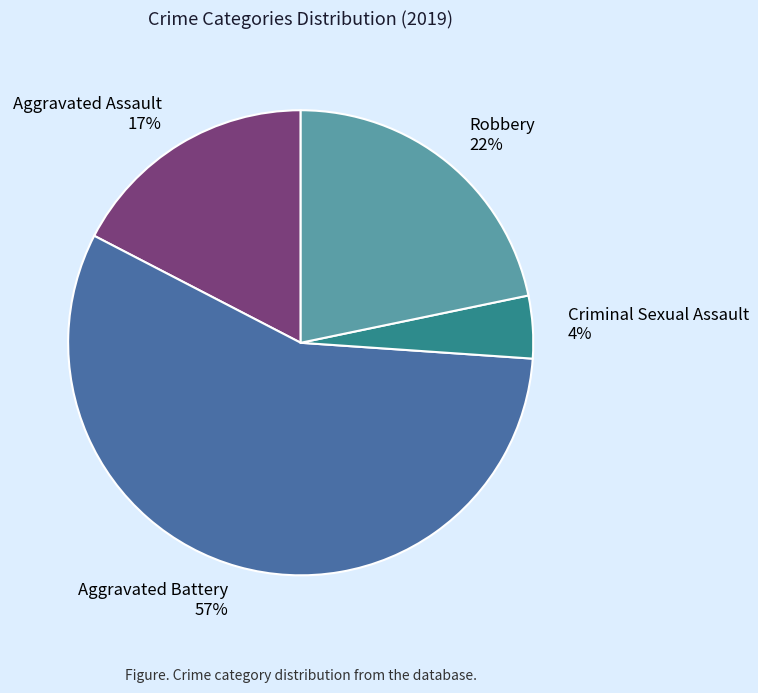

Which slice is the smallest?

Criminal Sexual Assault